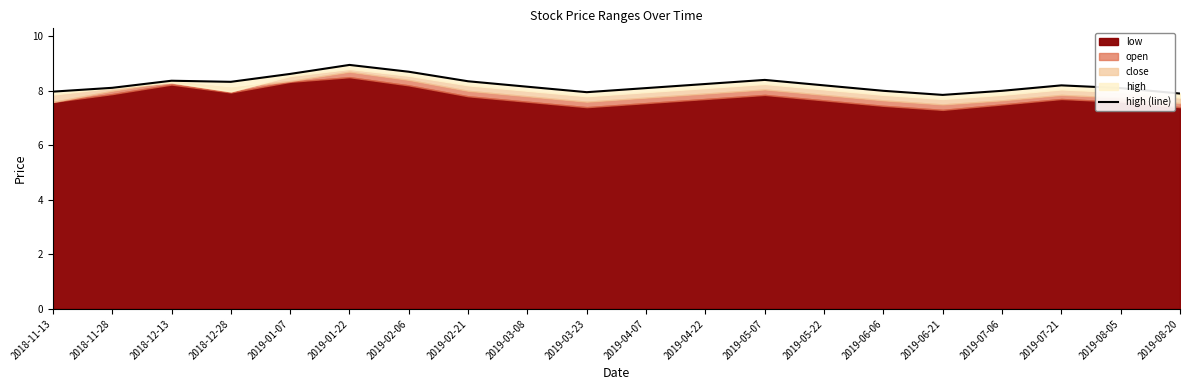

What is the average value?

8.2